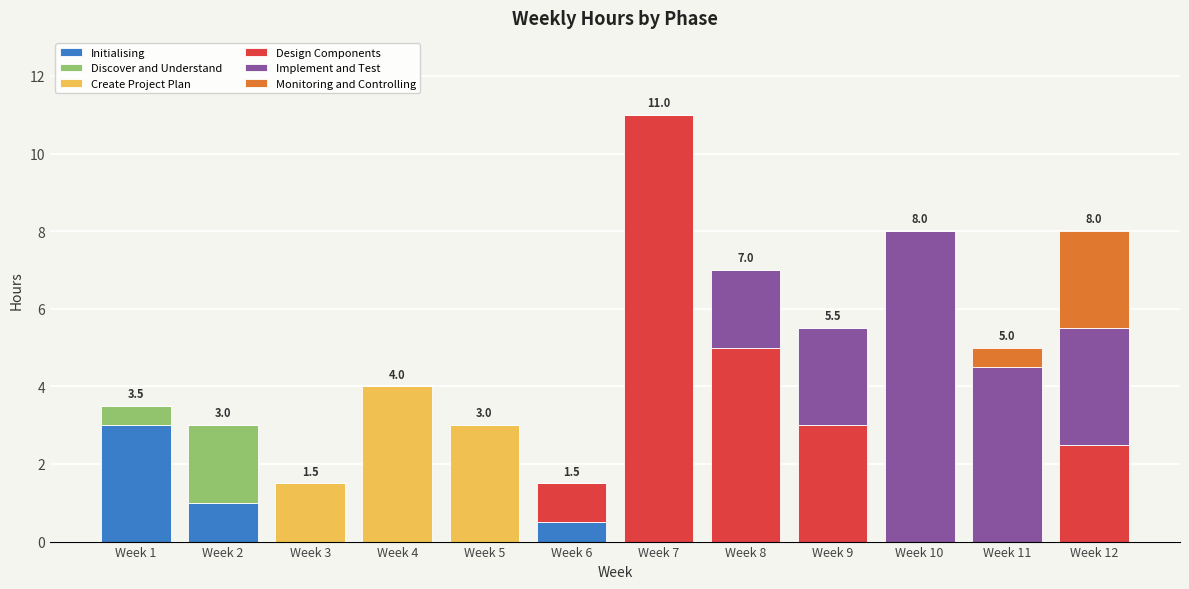

Which category has the highest value in the Initialising series?

Week 1